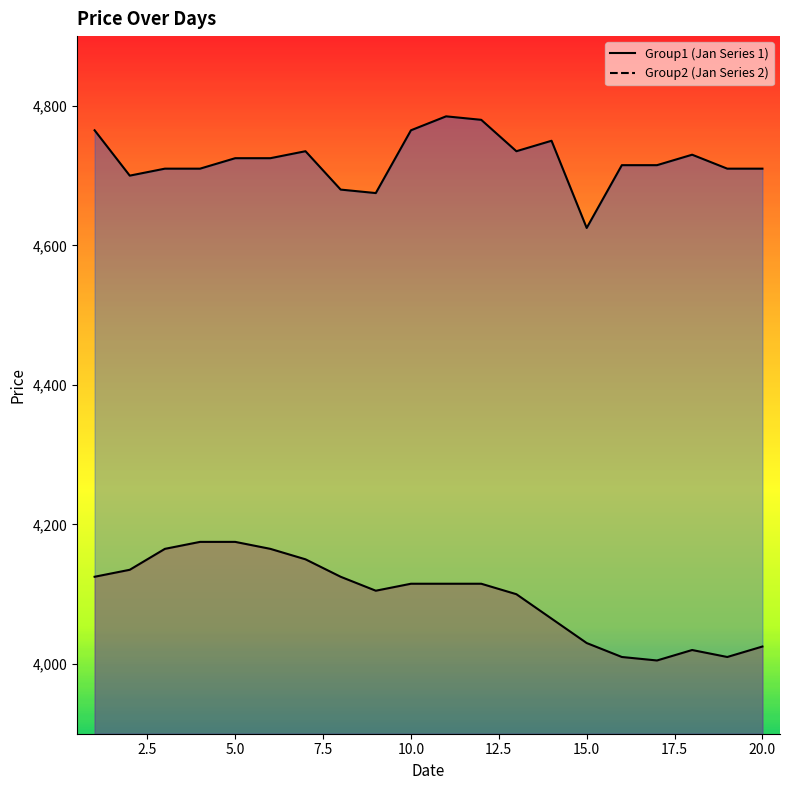

How many interior local peaks does the Group2 series have?

4